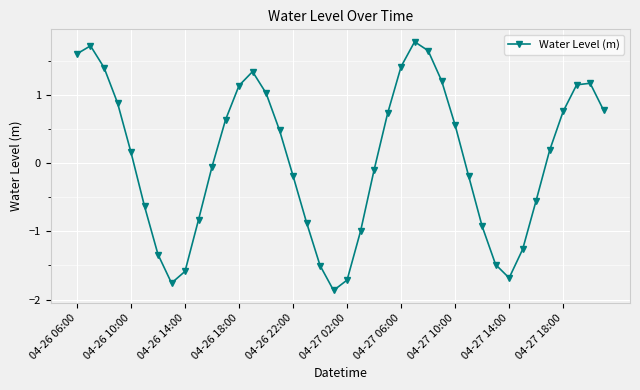

How many distinct data groups are displayed?

1